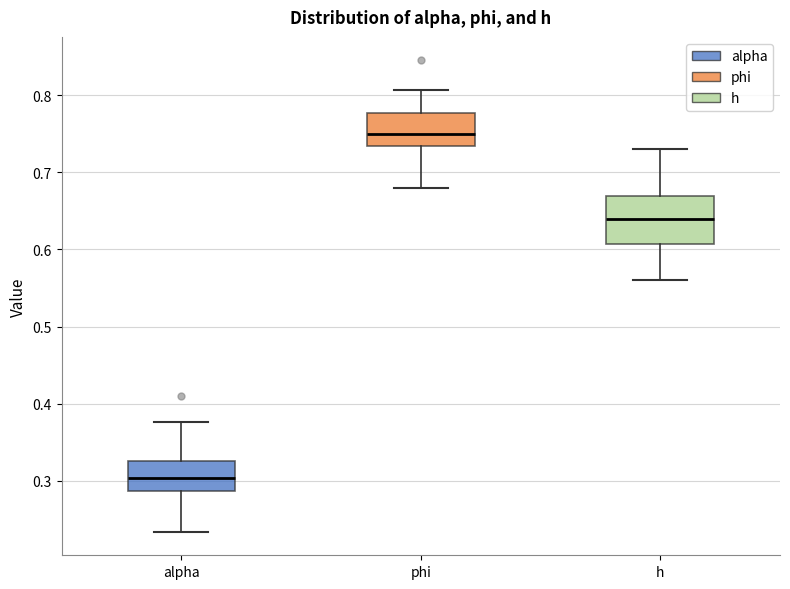

Which box's median line is the lowest?

alpha